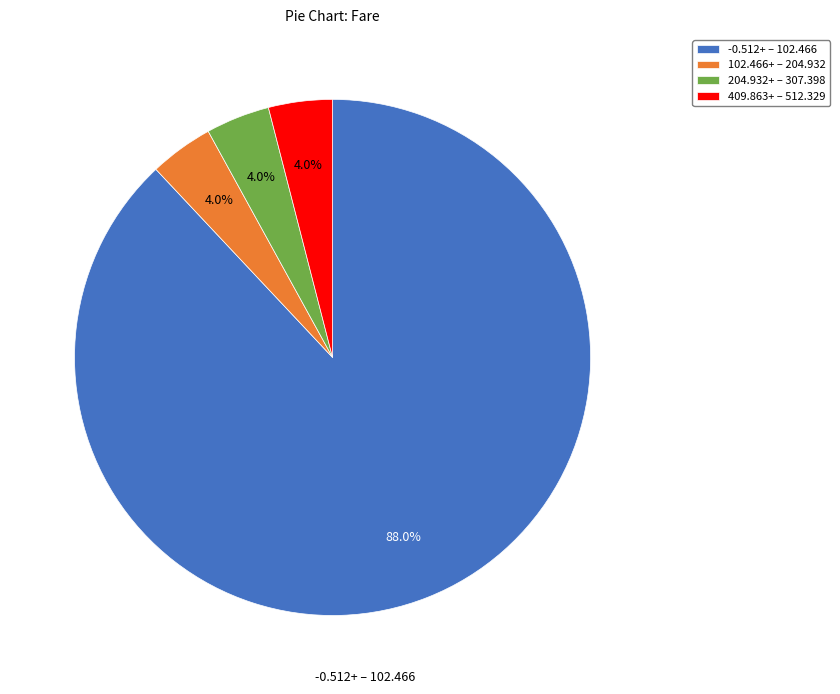

To the nearest percent, what is the average slice percentage?

25%